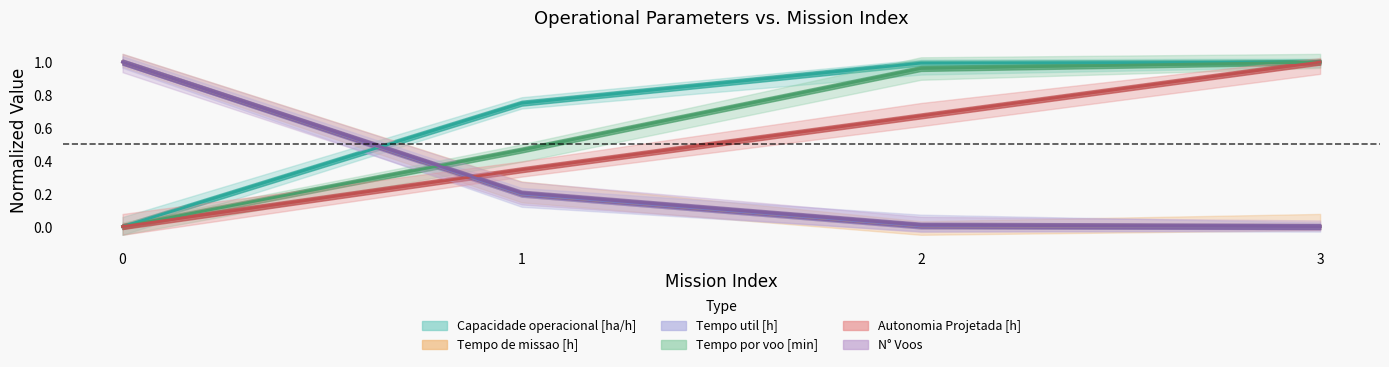

What is the spread (max minus min) of values at 0?

1.0